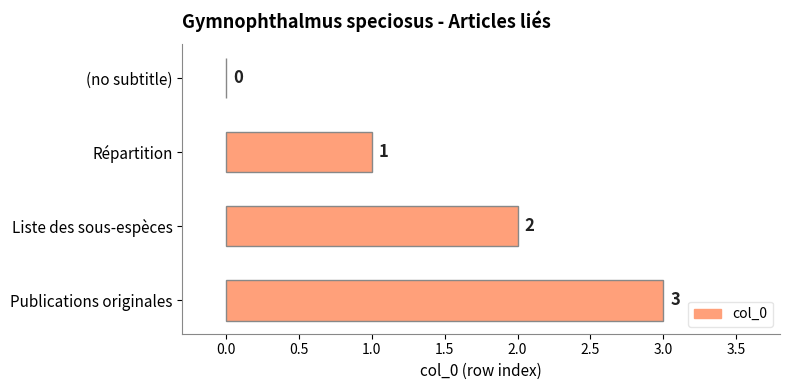

What is the sum of all values?

6